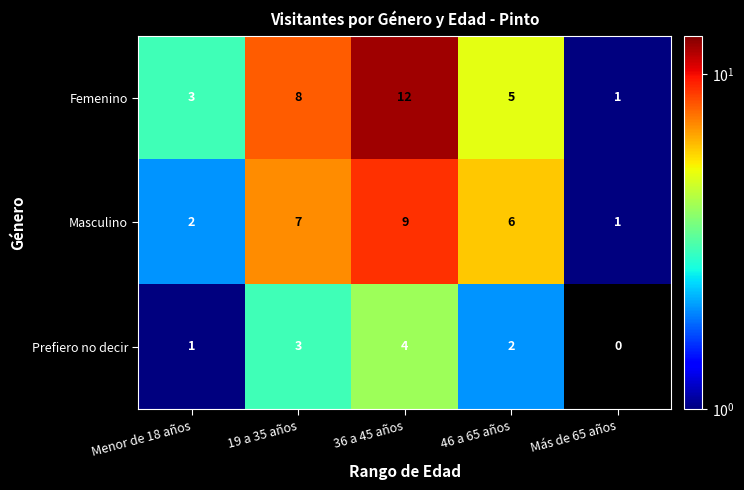

How many categories are shown in the chart?

5